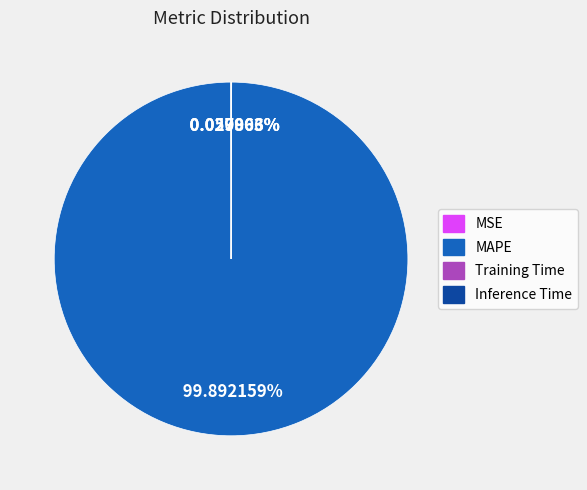

What is the largest slice in the pie chart?

MAPE